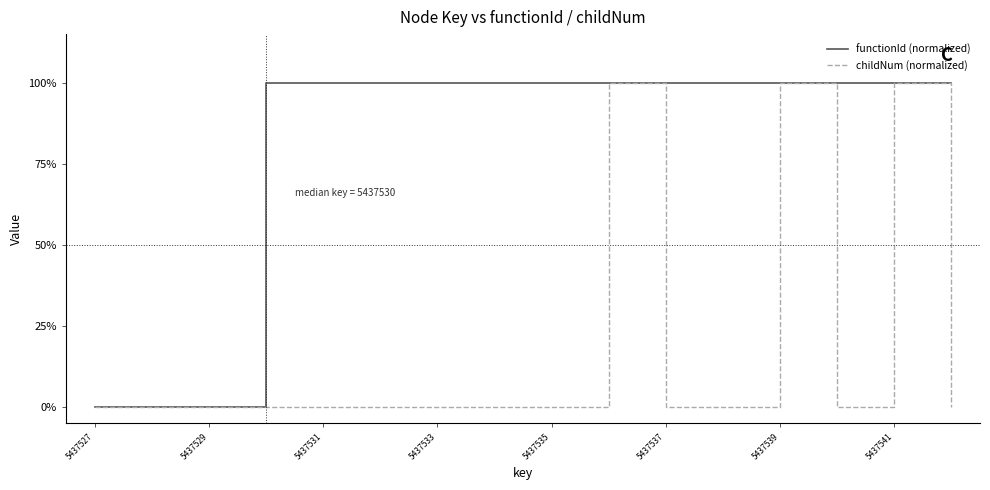

Is this an area chart (filled region under the line)?

No